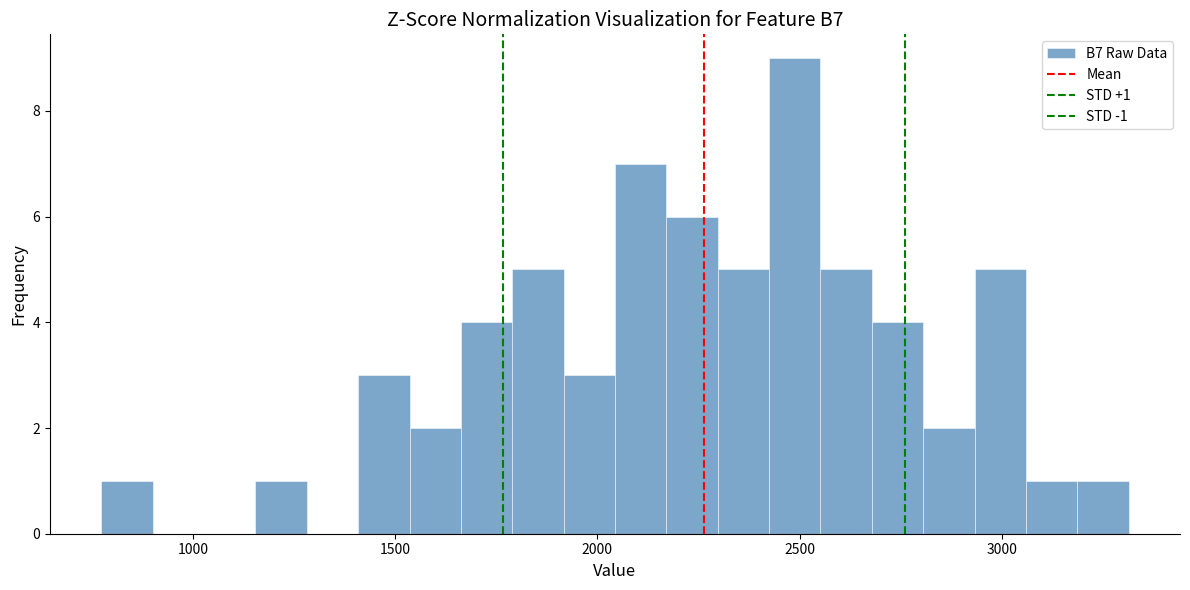

Around what value on the x-axis is the tallest bar? Give the approximate position of its centre, as read against the axis.

2500